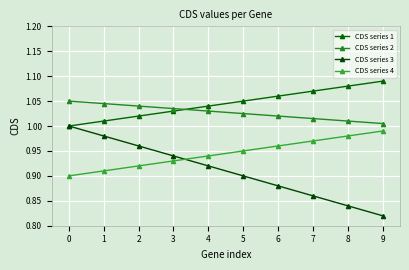

What is the difference between the highest and lowest values at 0?

0.2